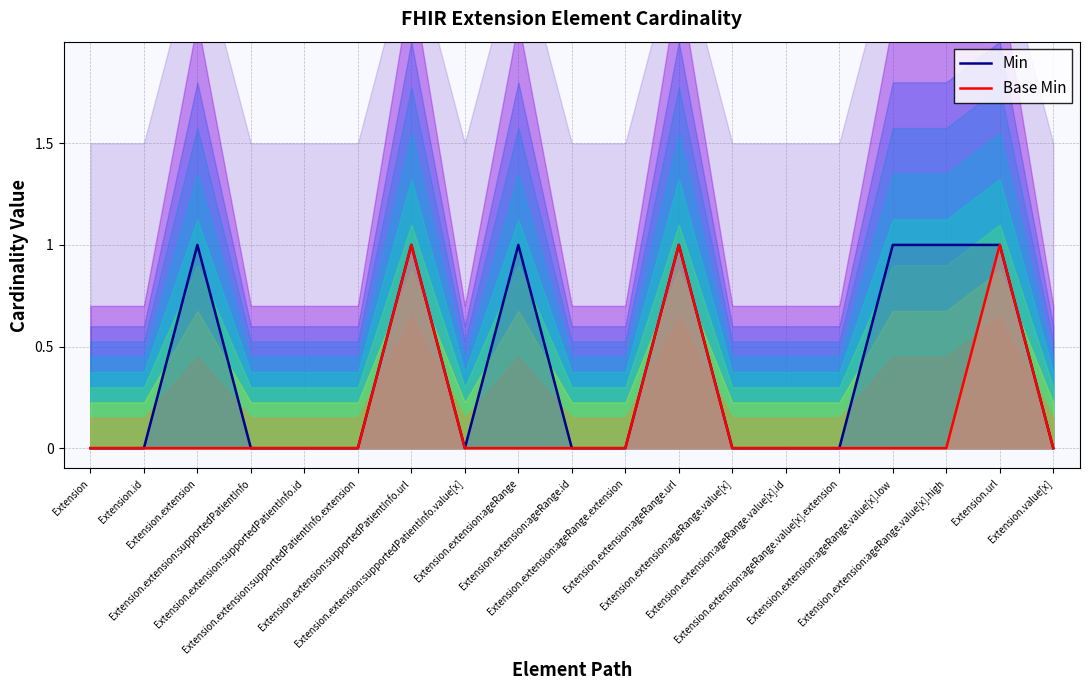

Where is the first local minimum for Min?

Extension.extension:supportedPatientInfo.value[x]